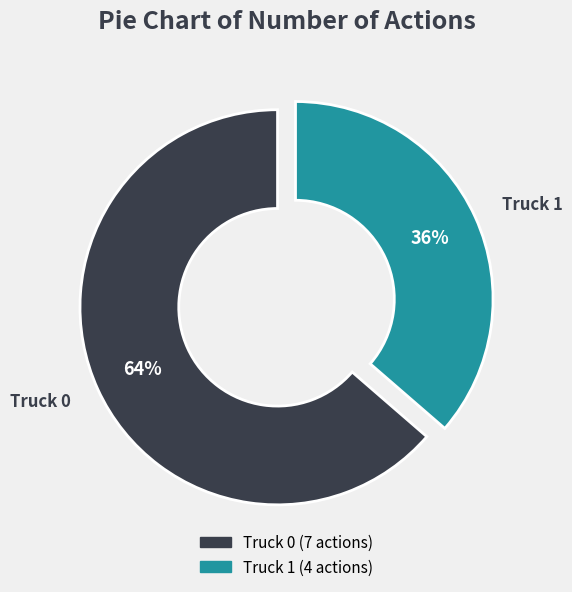

Approximately how many times larger is the value at Truck 1 compared to Truck 0?

0.6